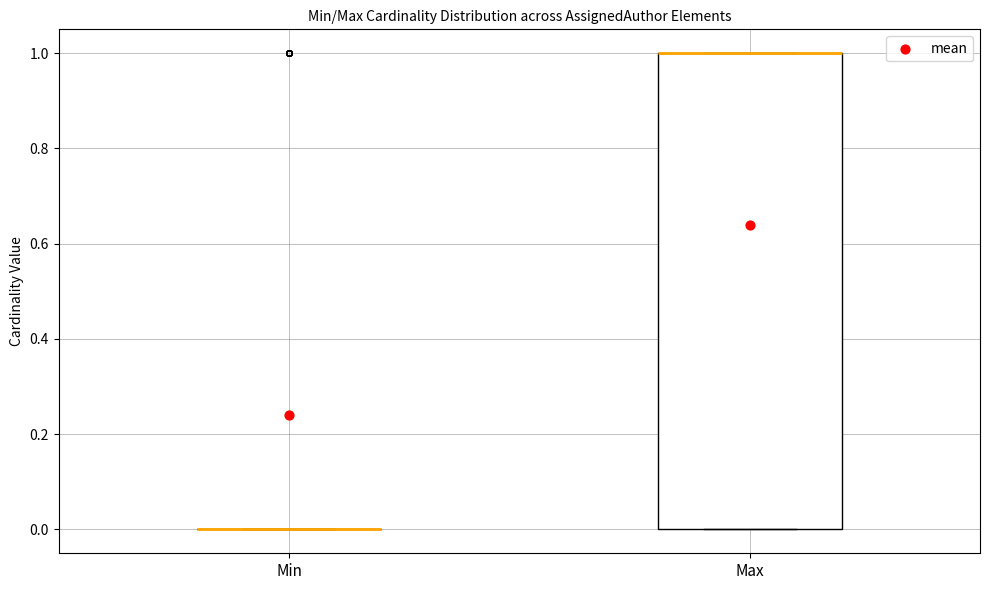

Reading left to right, transcribe this box plot: for each box, give where its median line is, the range the box spans, and where its two whiskers end, as read against the y-axis. The values are not printed on the chart, so give them approximately, as read against the axis.

Min: box collapsed to a line at 0, whiskers 0 to 0
Max: median 1 (drawn on the box's upper edge), box 0 to 1, whiskers 0 to 1